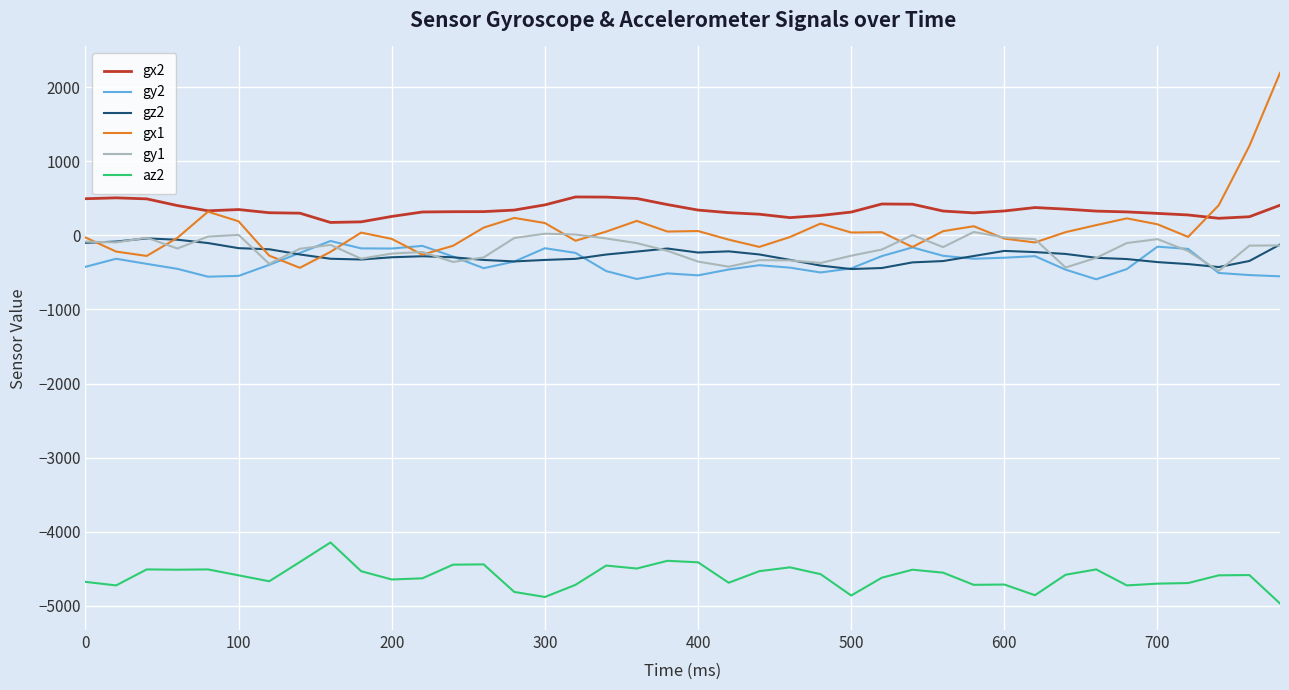

True or false: gy1 and az2 intersect in this chart.

False